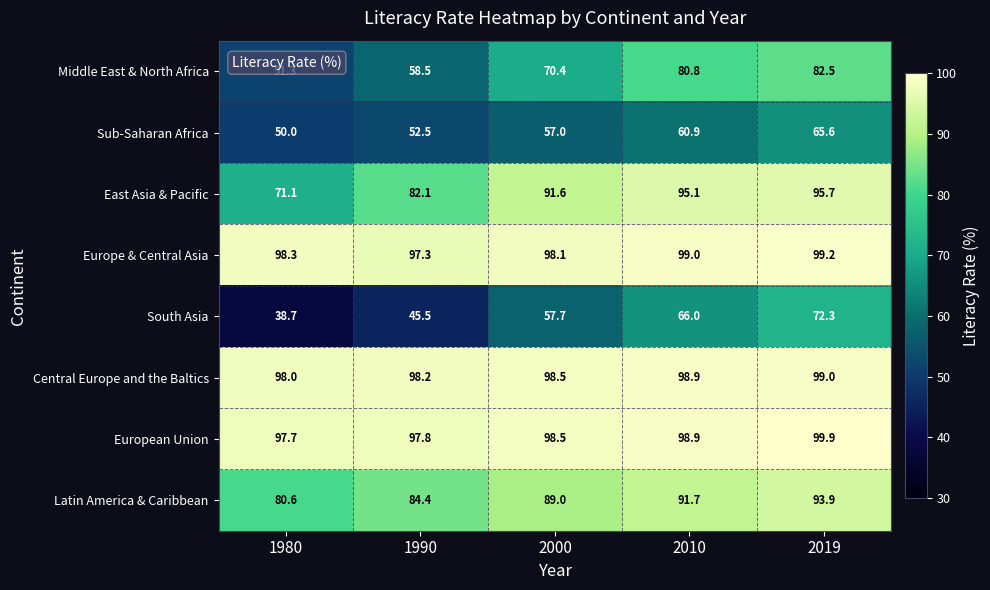

What is the lowest value of the South Asia series?

38.7